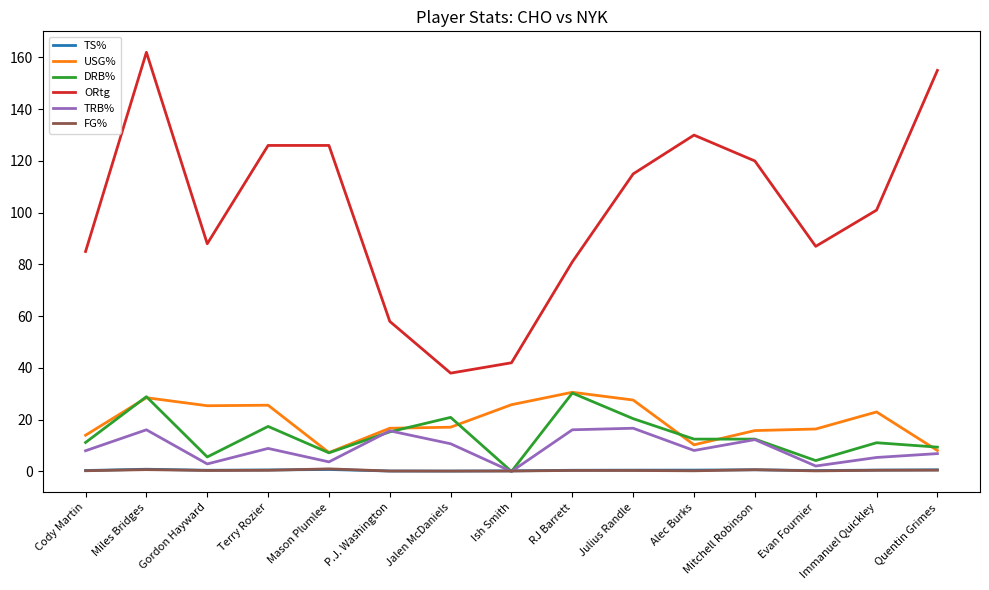

The ORtg series shows 128.7 at Gordon Hayward. True or false?

False